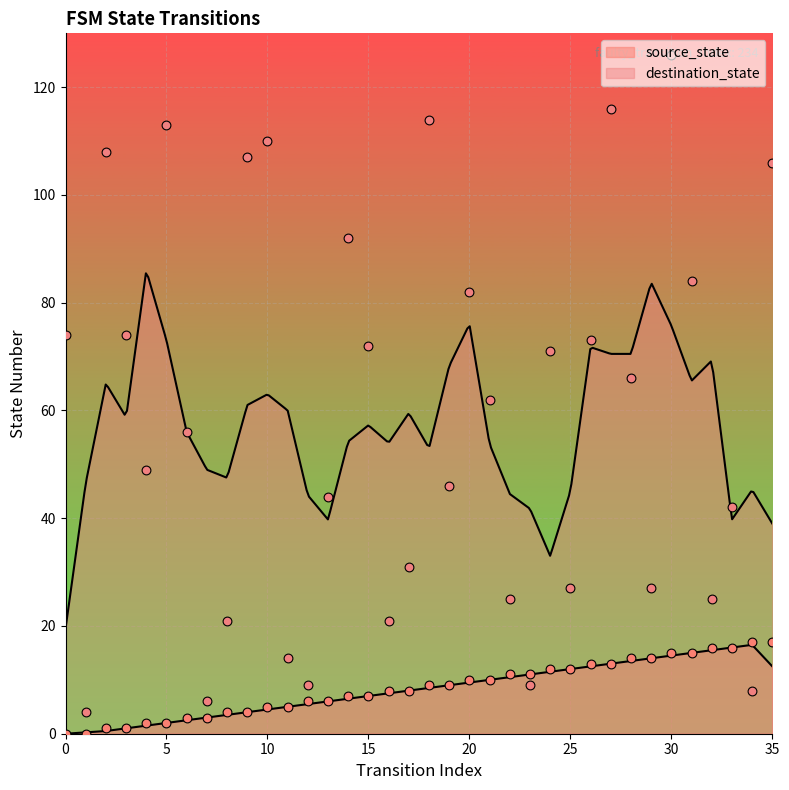

What are all the series names shown in the legend?

source_state, destination_state